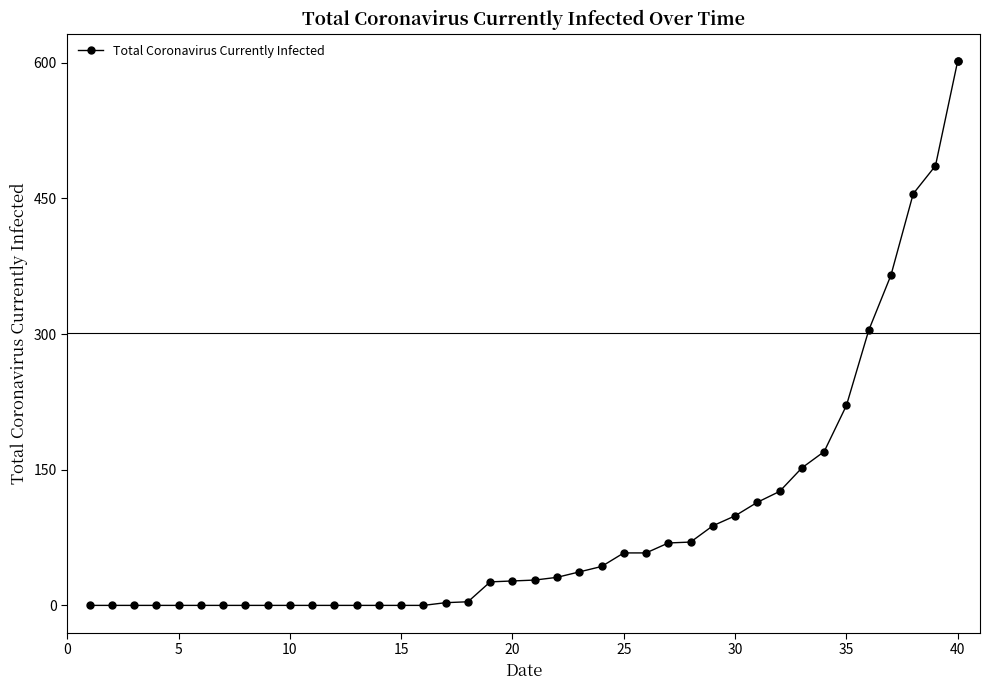

How many lines are shown in the chart?

1